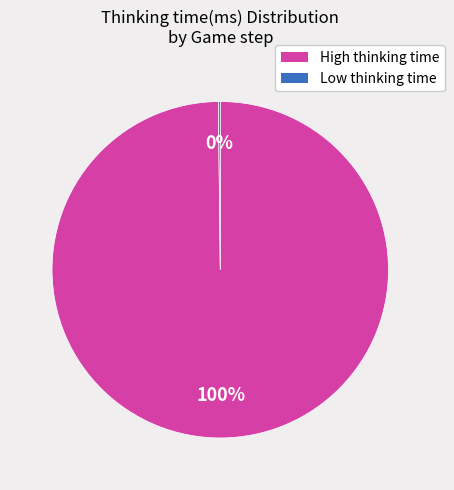

Which slice is the largest?

High thinking time